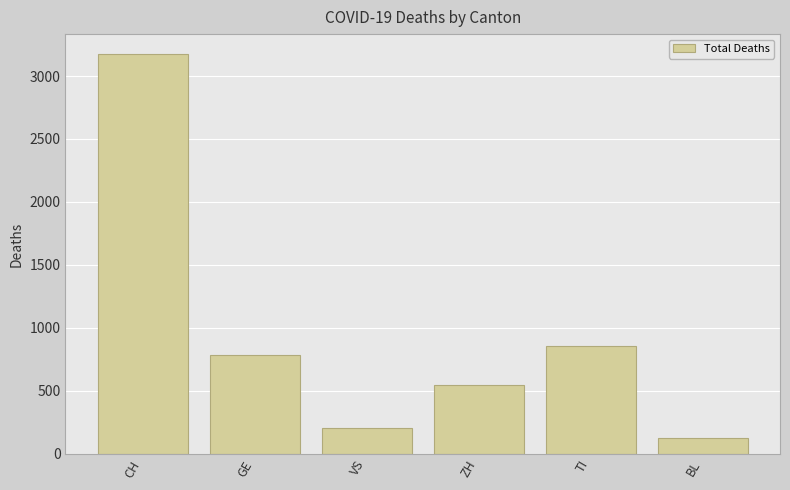

What is the change in value from GE to BL?

-655